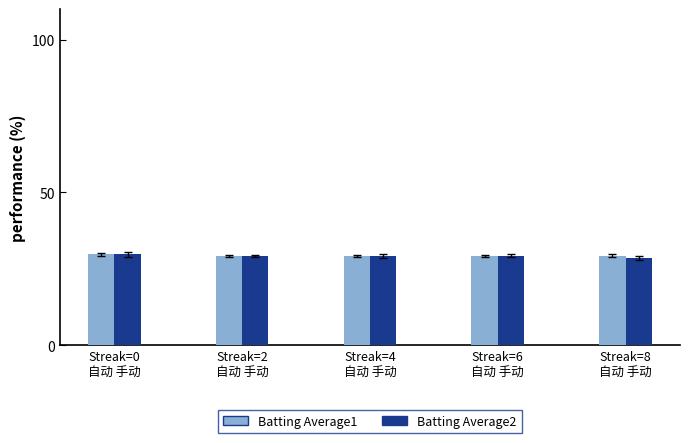

What is the maximum value for Batting Average2?

29.7